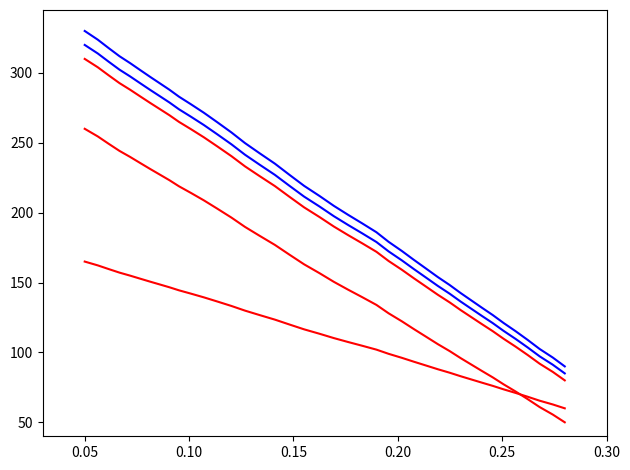

True or false: y_blue1 and y_red2 intersect in this chart.

False